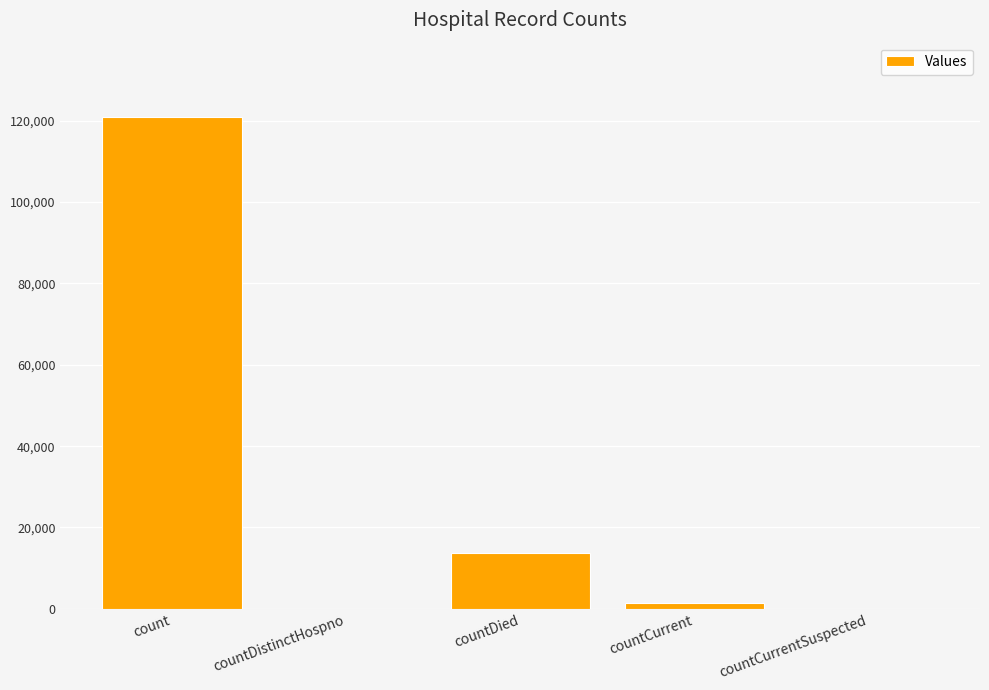

How many data points does each series have?

5